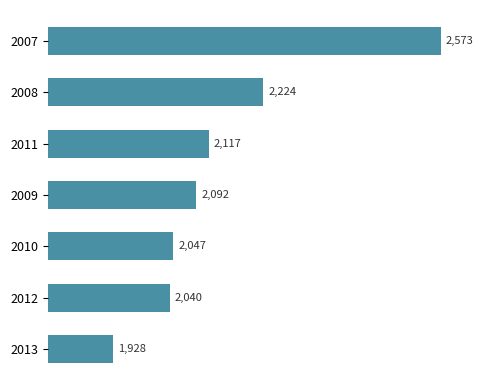

Is it true that the value at 2010 is 2047?

True